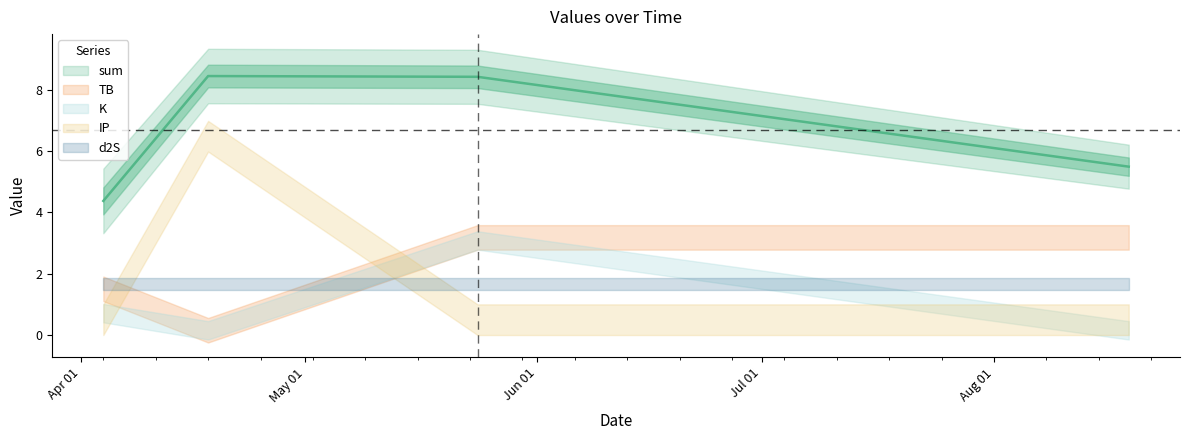

True or false: Win and sum intersect in this chart.

False